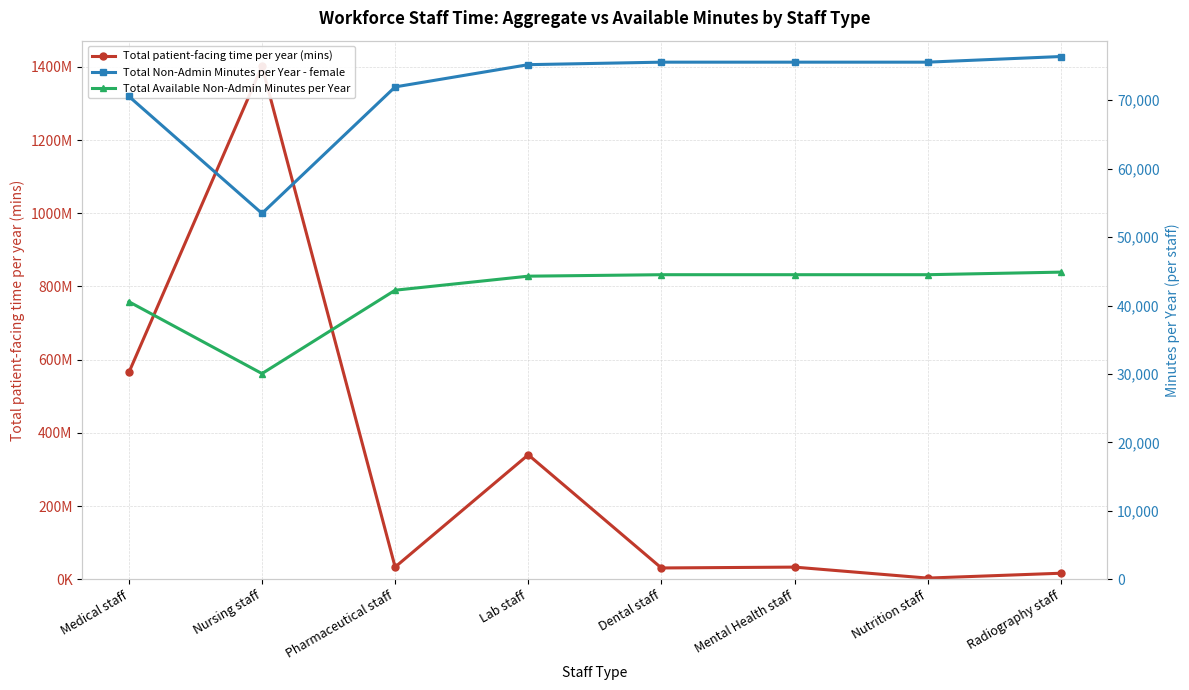

What is the label of the 5th point from the right?

Lab staff